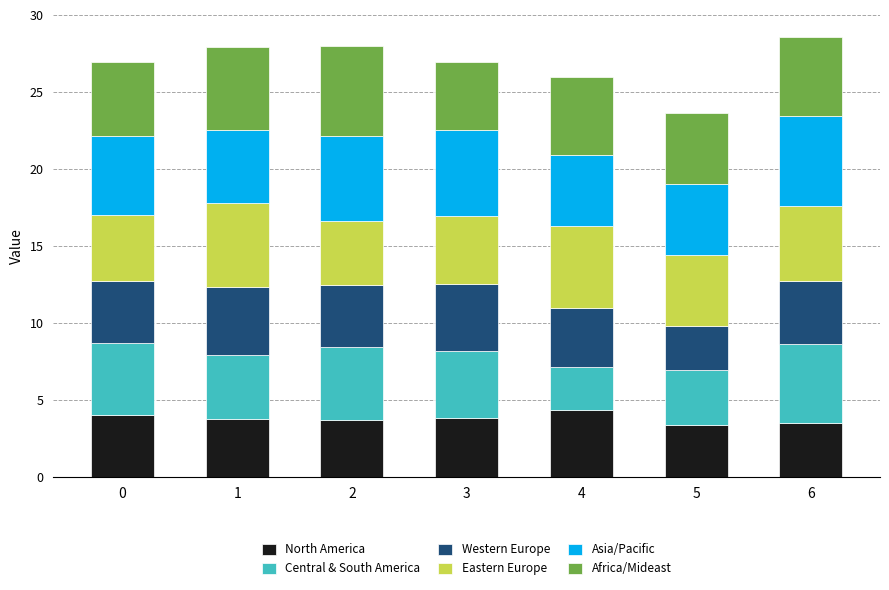

What is the minimum value for North America?

3.4